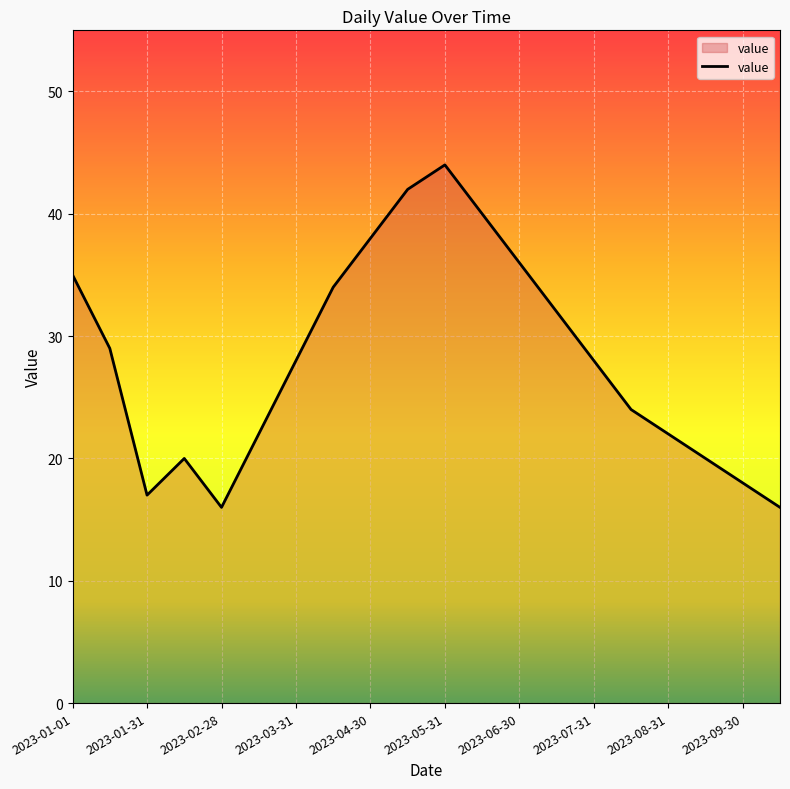

What is the smallest value displayed?

16